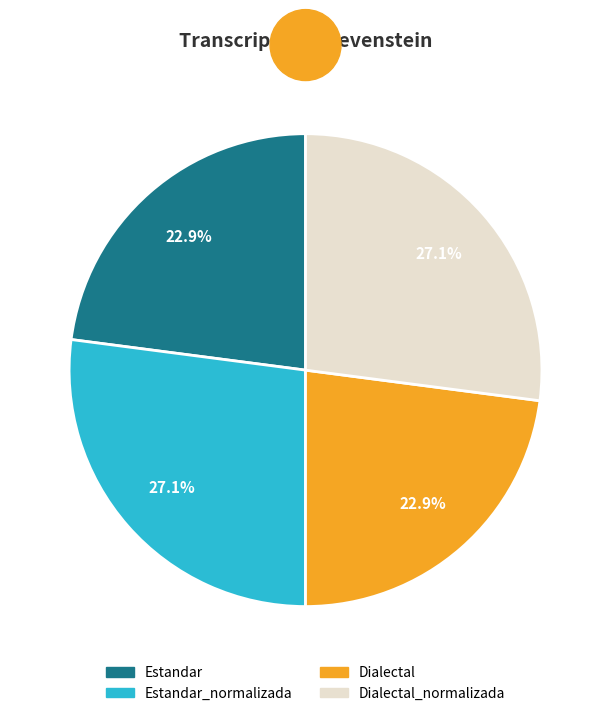

How many segments does this pie chart have?

4